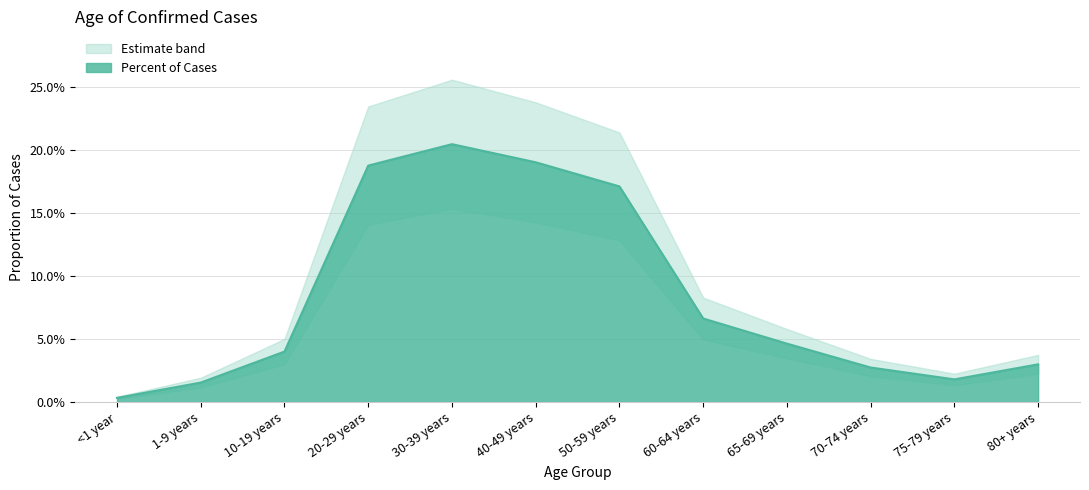

True or false: there are more than 0 points higher than both neighbors.

True